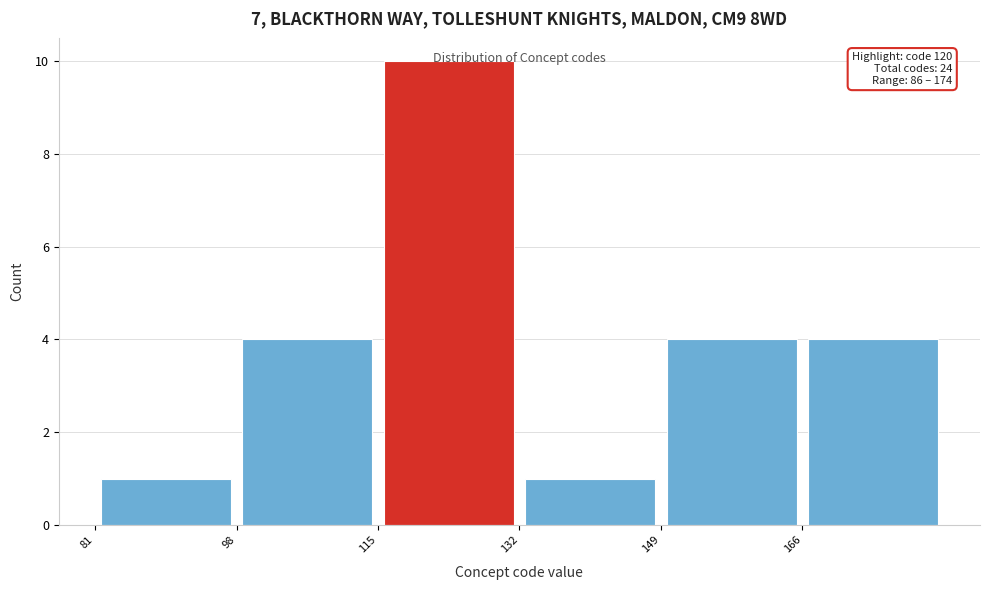

Which range on the x-axis has the tallest bar?

115 to 132